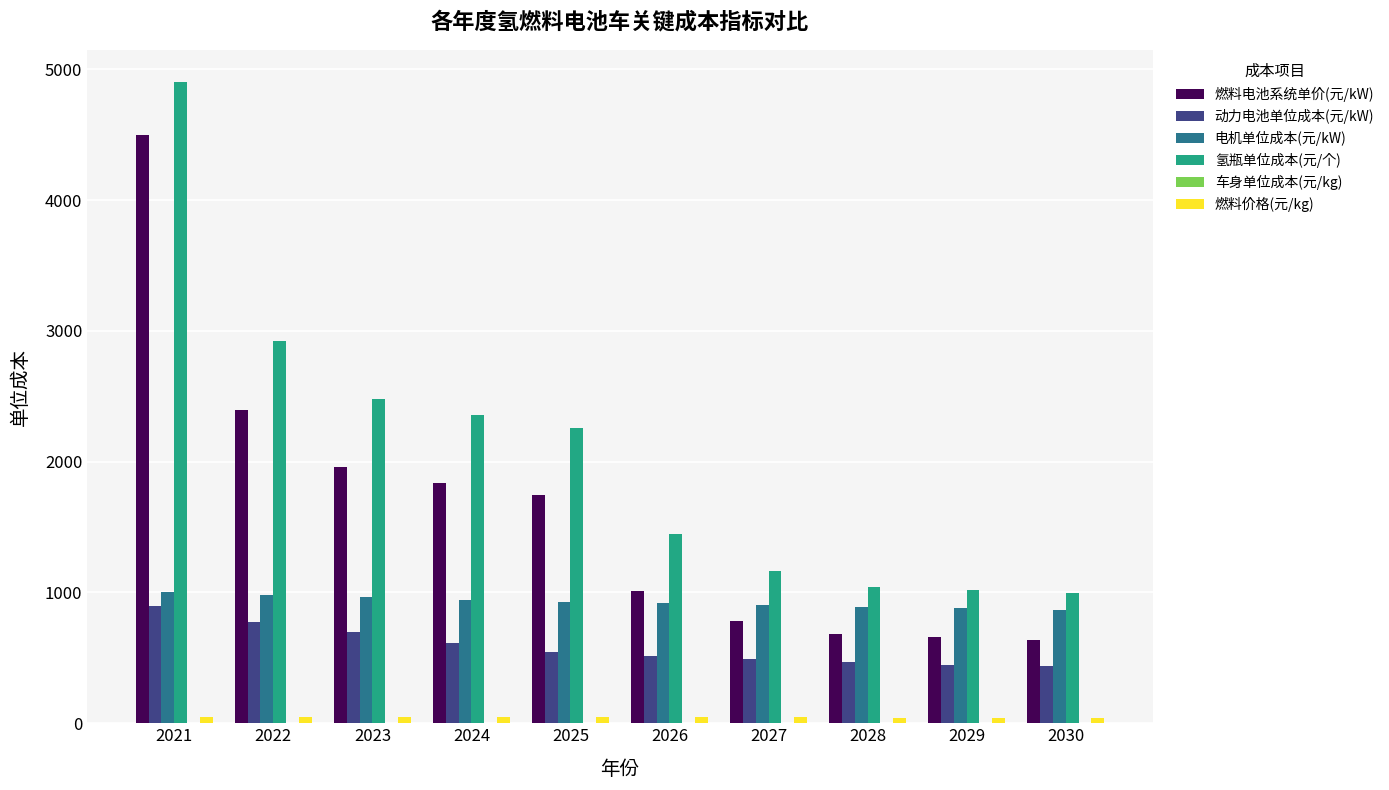

Which series has the largest total across all categories?

氢瓶单位成本(元/个)